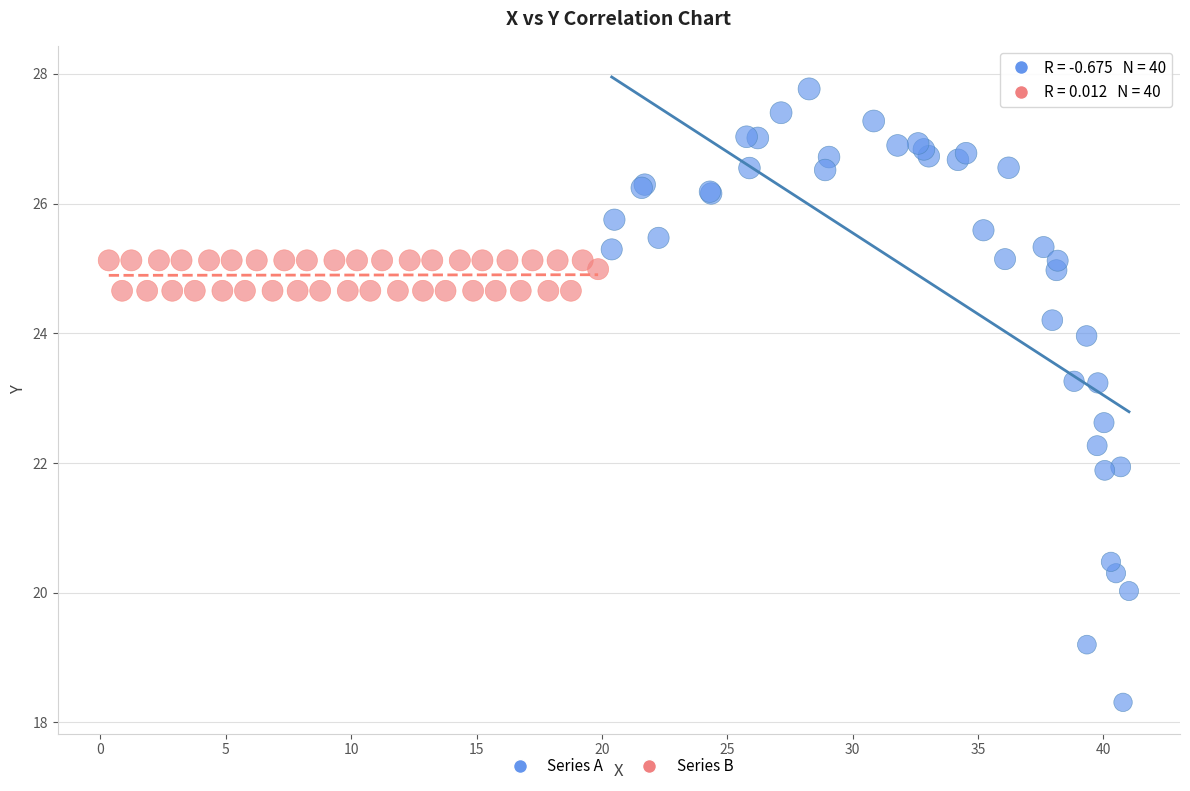

Which series reaches the maximum Y coordinate?

Series A